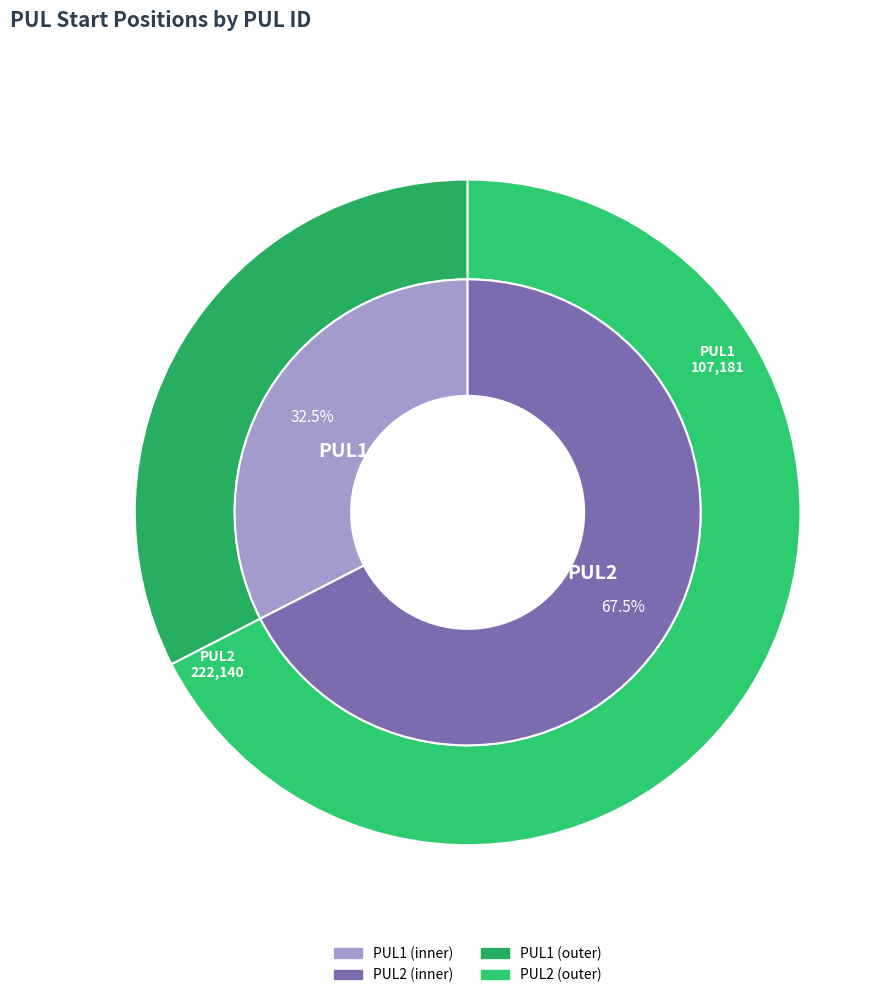

Which category accounts for the majority?

PUL2